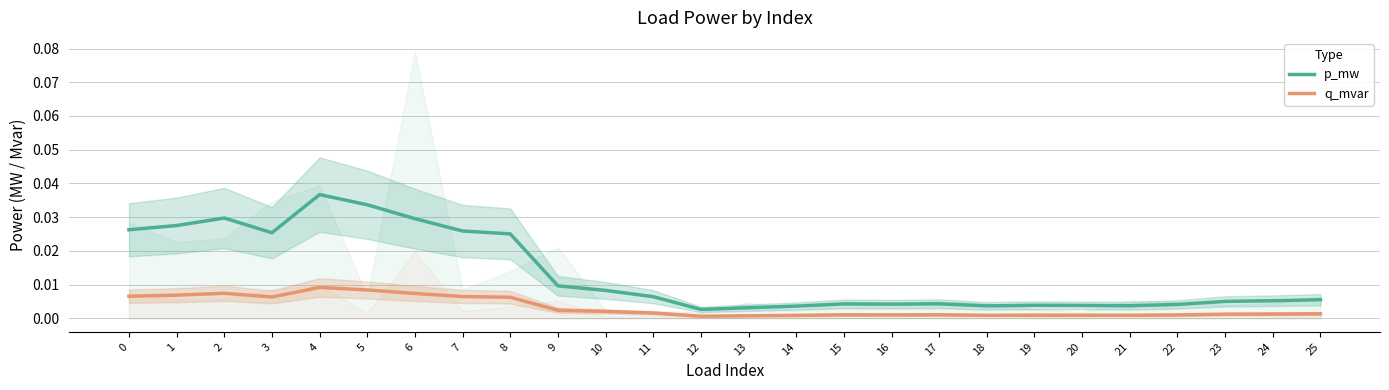

Is this an area chart (filled region under the line)?

No